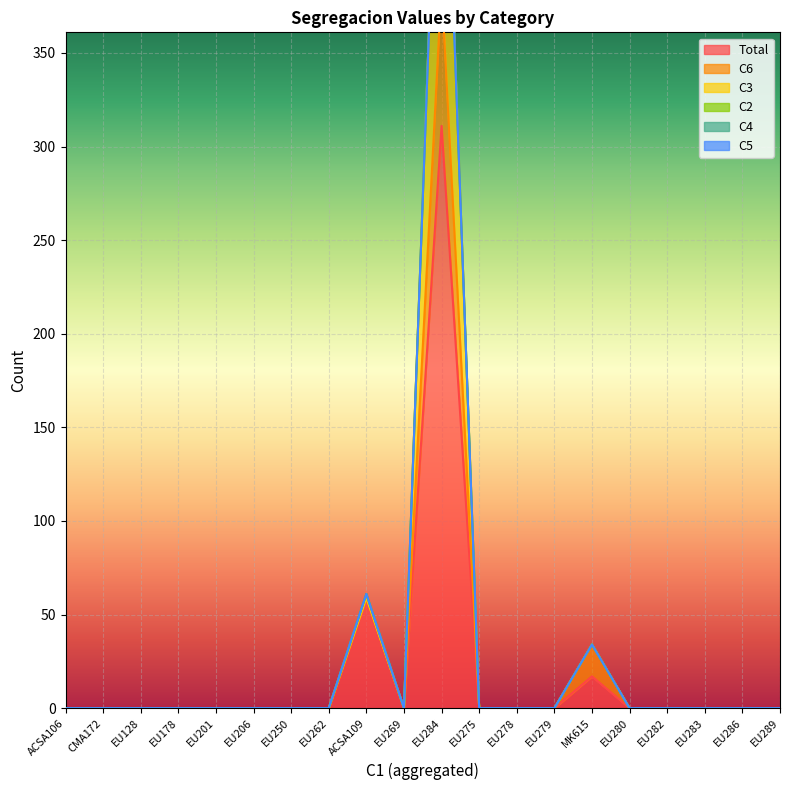

What position from the right is MK615?

6